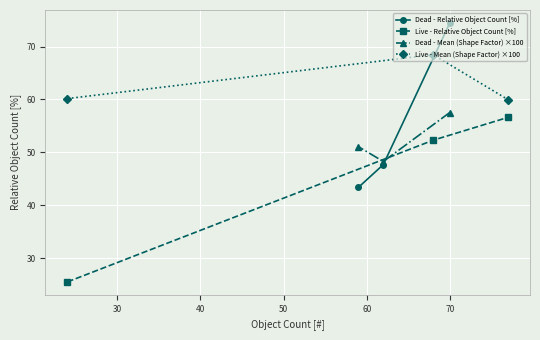

What is the value of the Dead - Mean (Shape Factor) ×100 point at the 3rd from the left?

57.5